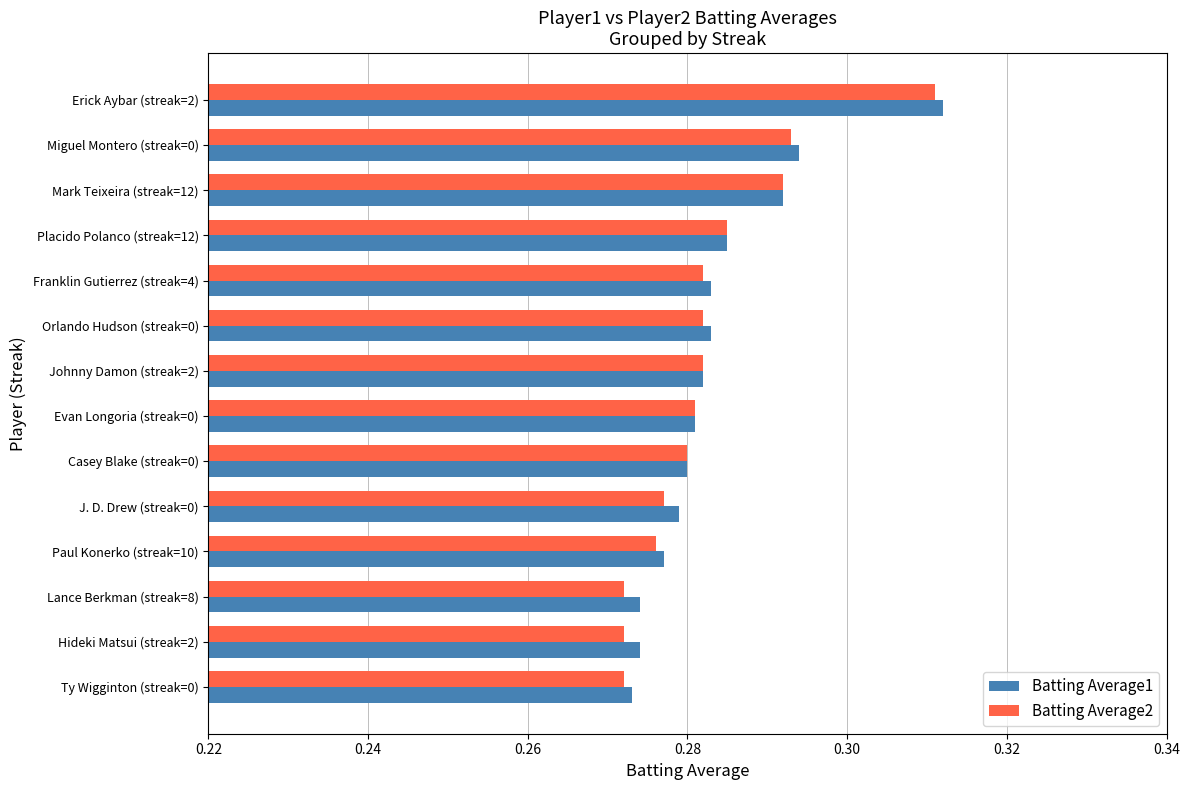

Count the Batting Average2 values in the range 0 to 1.

14